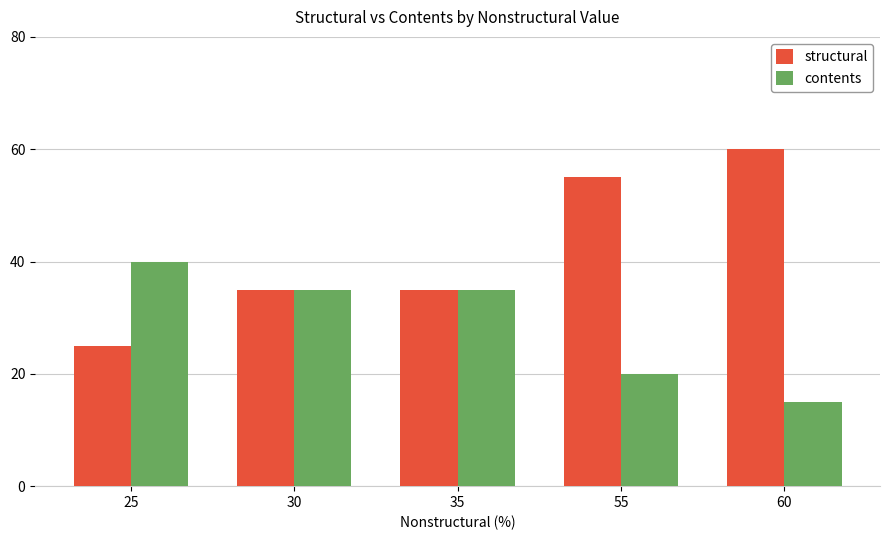

Reading left to right, extract all data points from this chart.

structural: 25=25	30=35	35=35	55=55	60=60
contents: 25=40	30=35	35=35	55=20	60=15